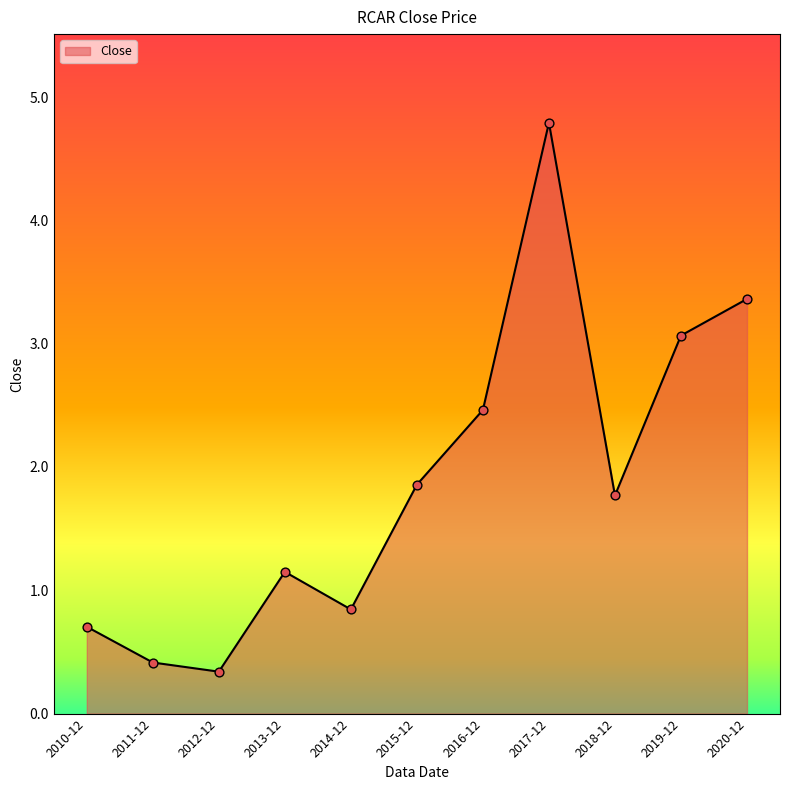

What is the ratio of the value at 2012-12 to the value at 2013-12?

0.3